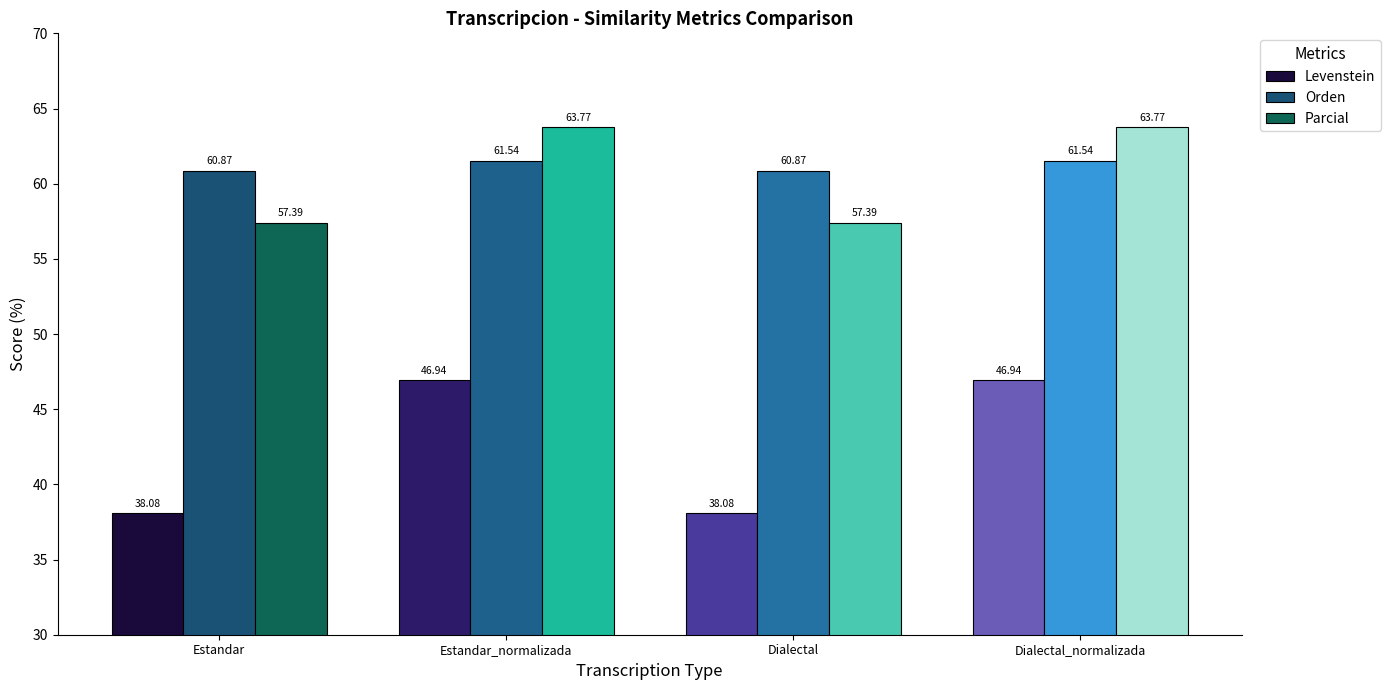

Reading right to left, extract all data points from this chart.

Levenstein: 46.9	38.1	46.9	38.1
Orden: 61.5	60.9	61.5	60.9
Parcial: 63.8	57.4	63.8	57.4